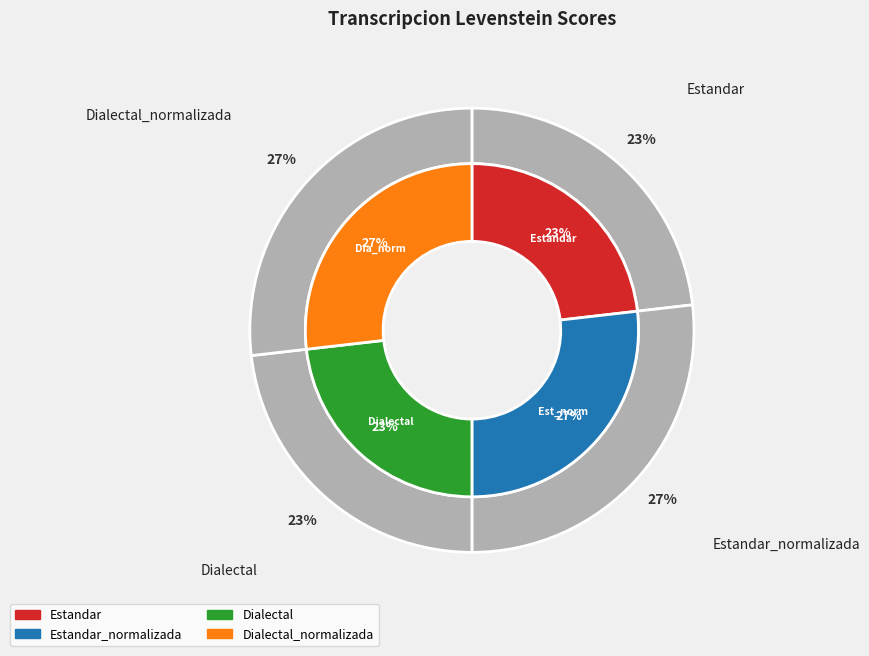

What is the total percentage of Dialectal_normalizada and Estandar?

50.0%